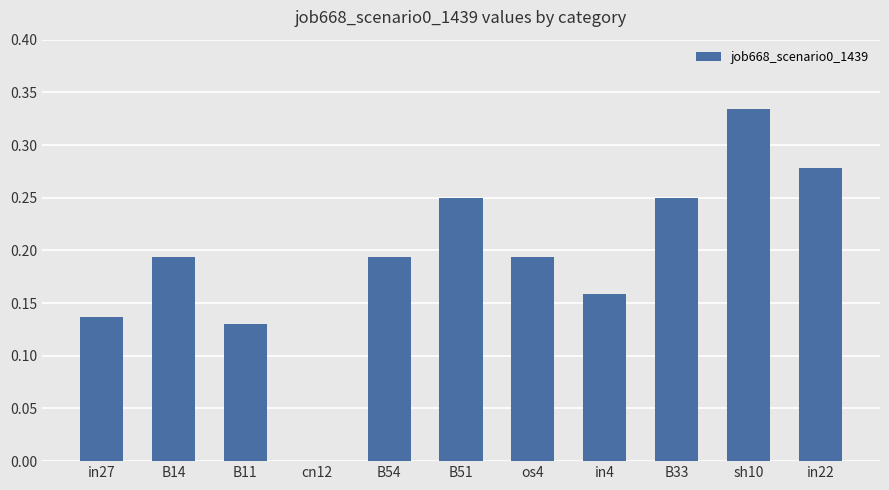

What is the sum of the values at B54 and B33?

0.4